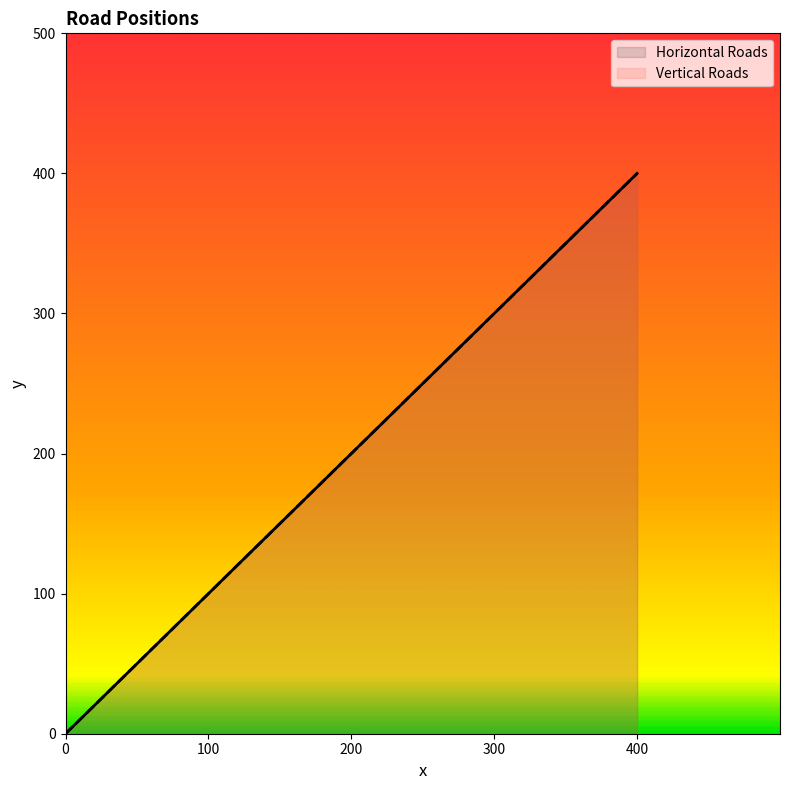

How many lines are shown in the chart?

2